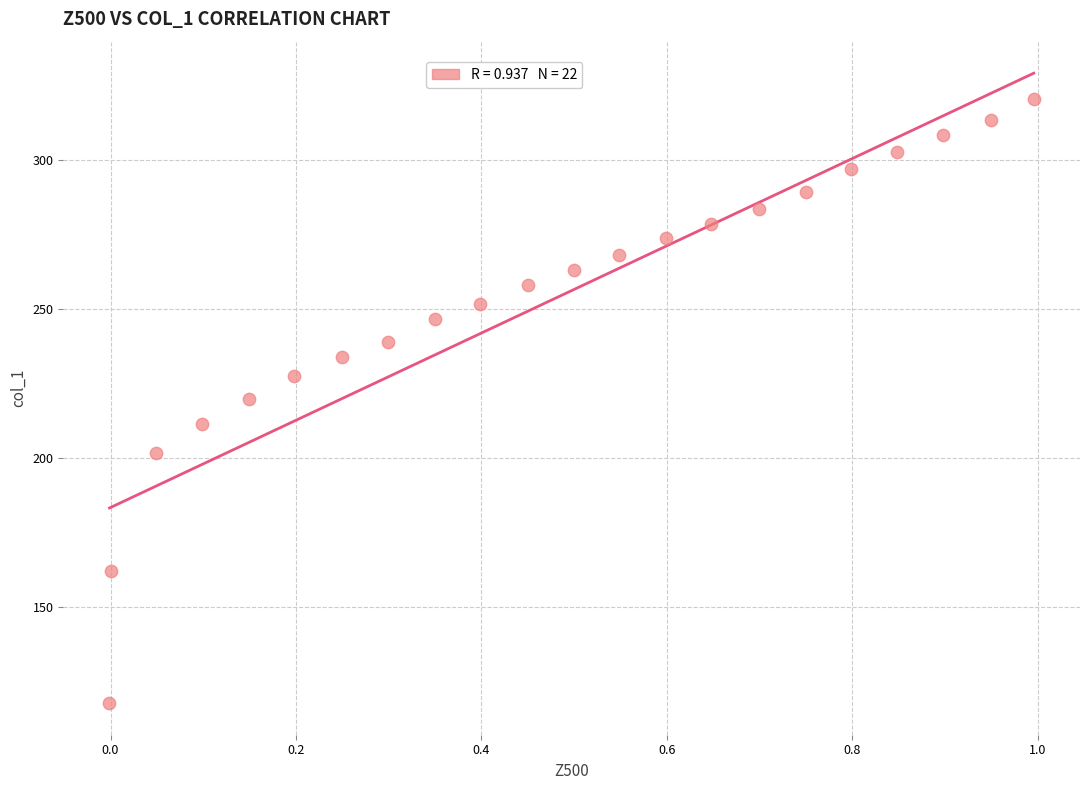

What is the range of Y values (max minus min)?

202.6